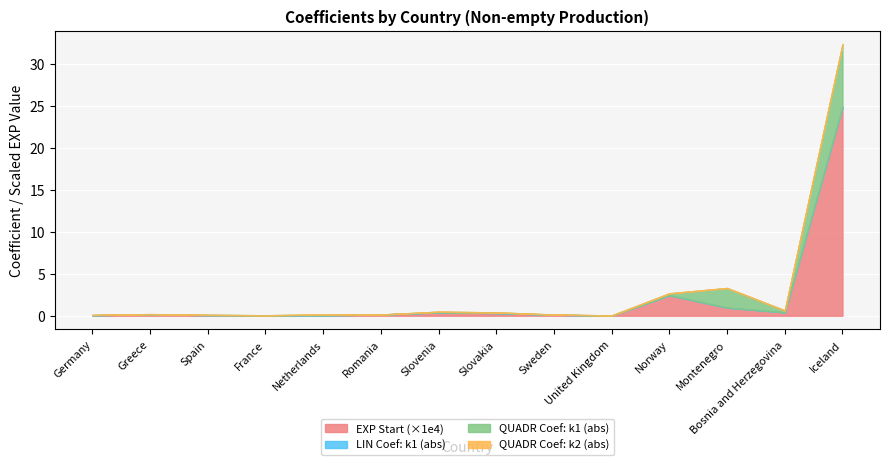

The value at Montenegro is 0.0. True or false?

False